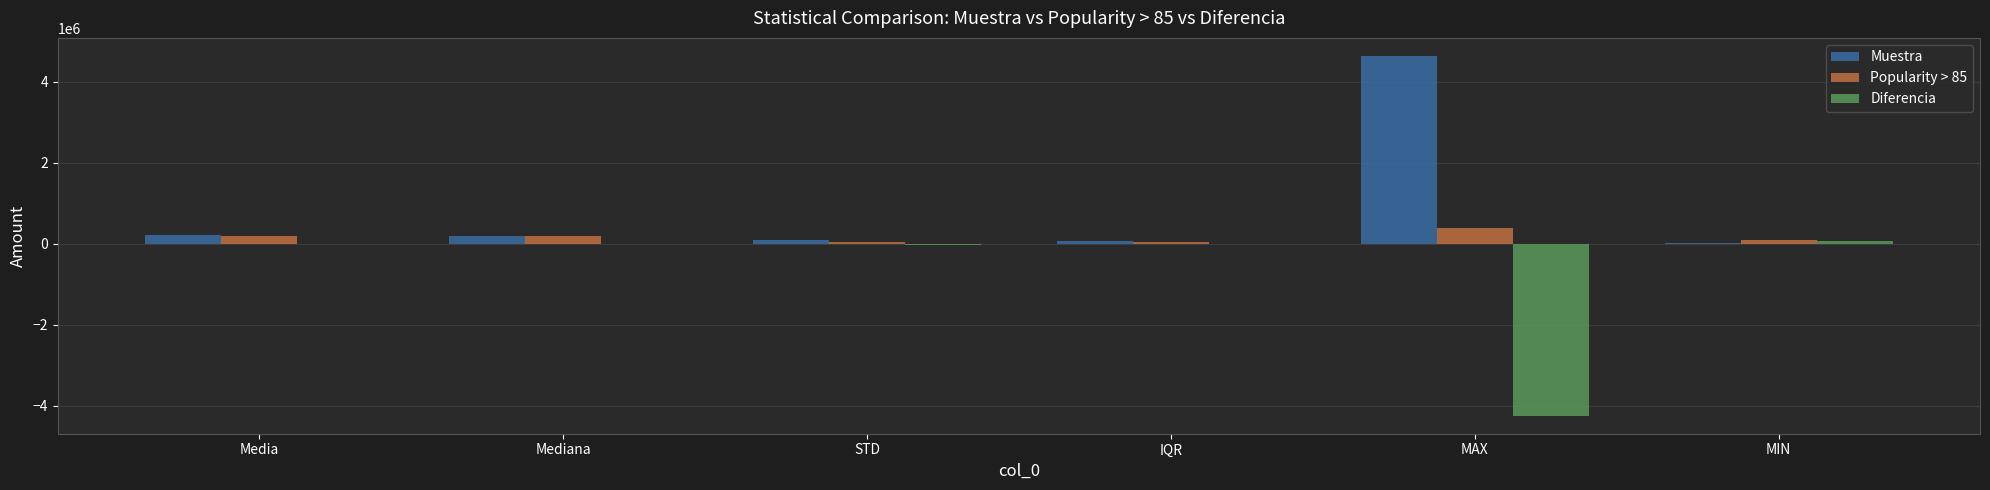

Is the value of Popularity > 85 at Mediana greater than the value of Muestra at MIN?

Yes